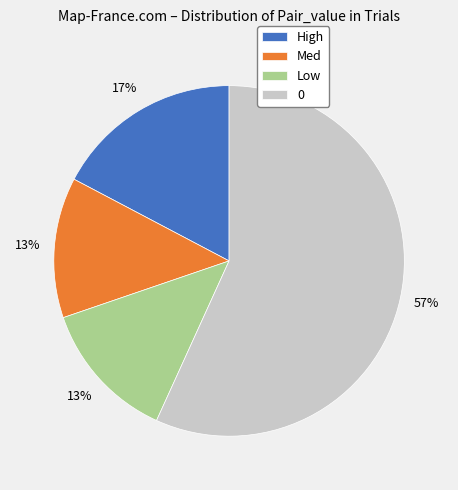

To the nearest percent, what percentage of the pie is High?

17%